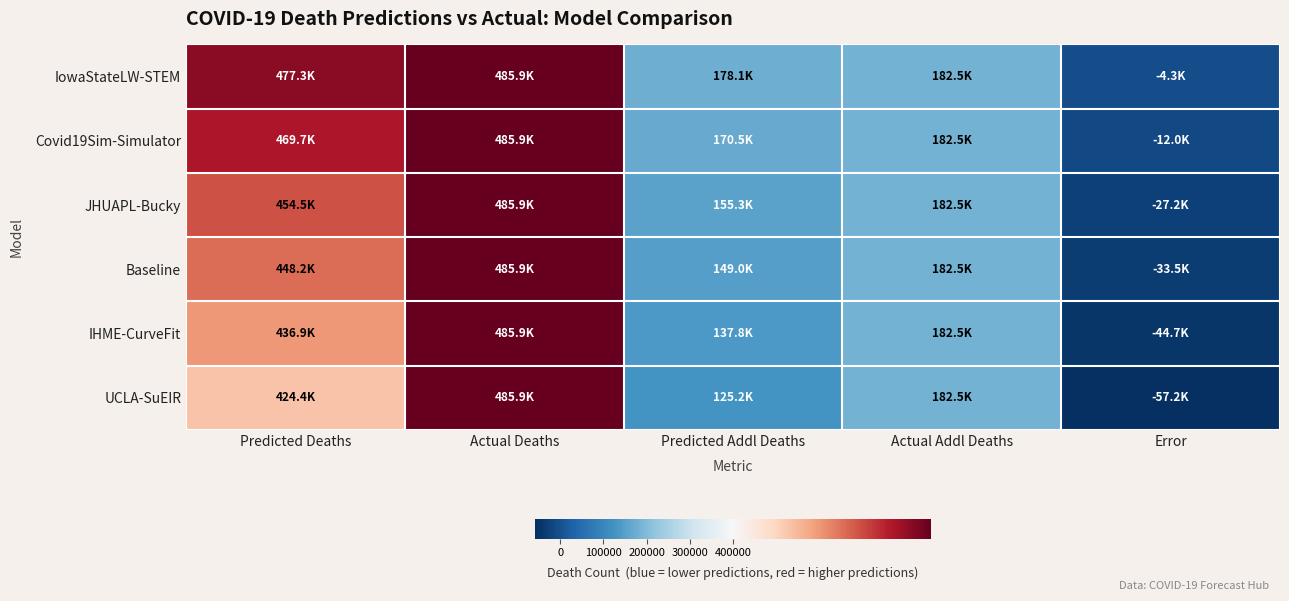

At which category is the sum across all series the highest?

Actual Deaths